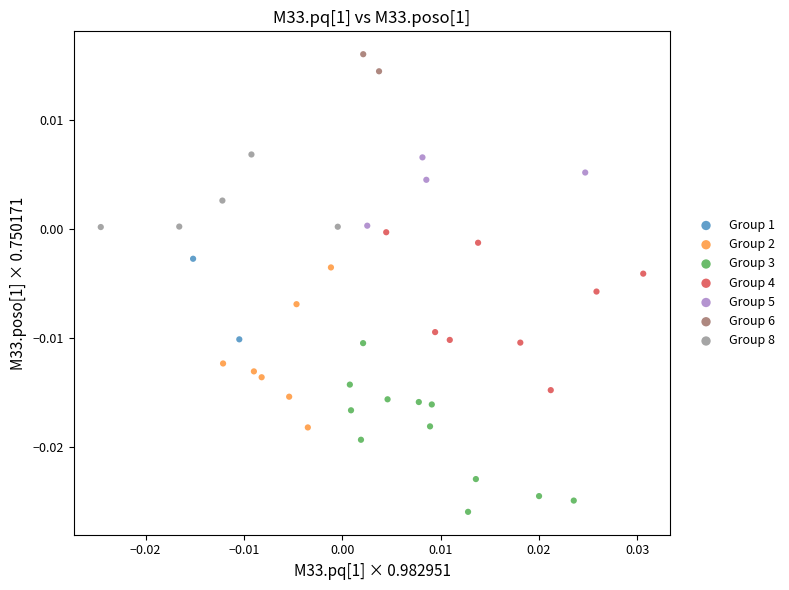

What are all the series names shown in the legend?

Group 1, Group 2, Group 3, Group 4, Group 5, Group 6, Group 8